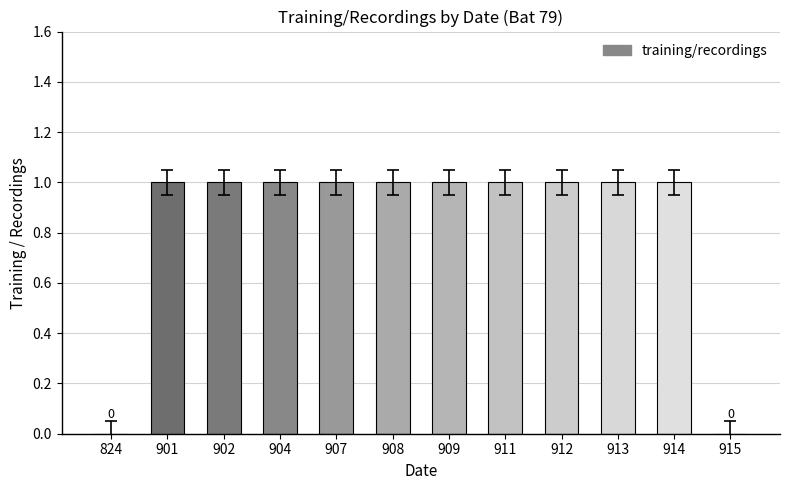

Approximately how many times larger is the value at 902 compared to 904?

1.0